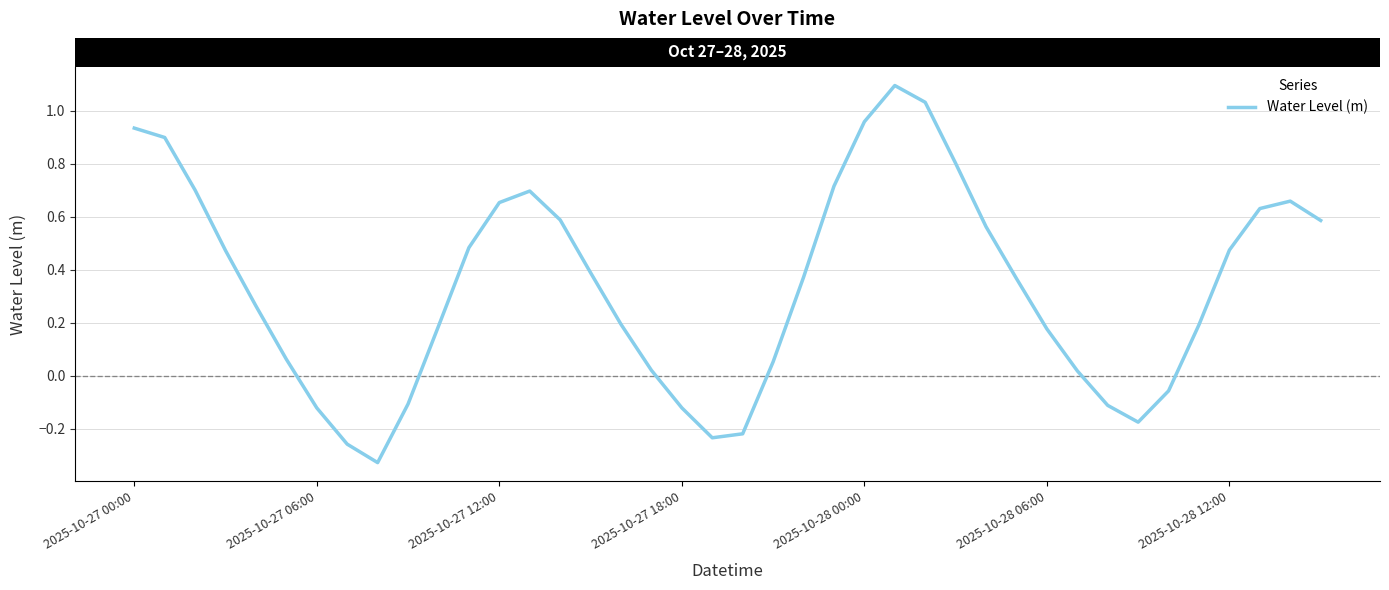

What is the difference between the maximum and minimum values?

1.4